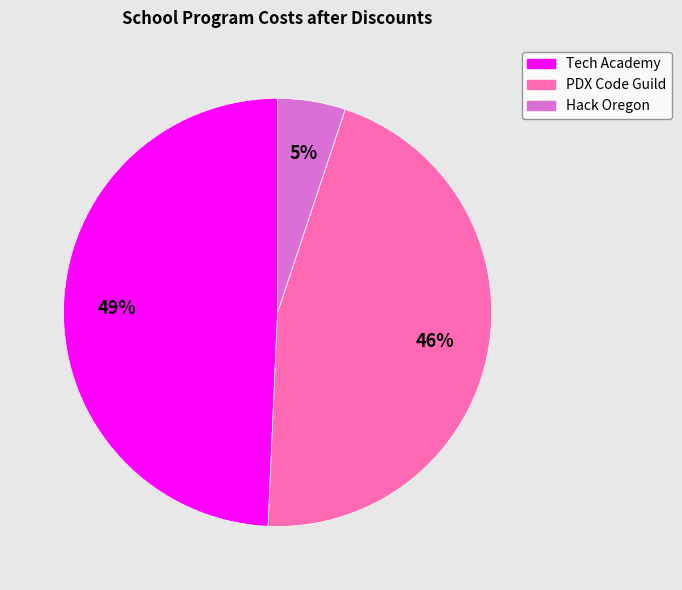

Is it true that PDX Code Guild is 46% of the pie?

True